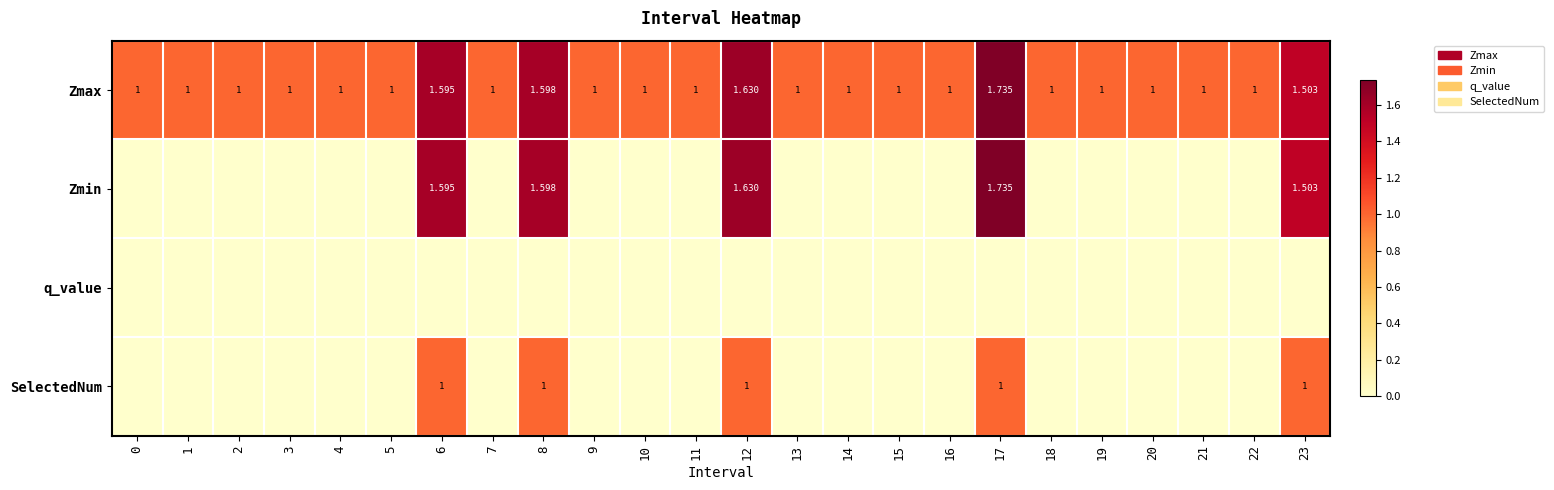

Count the Zmin values in the range 0 to 1.

19